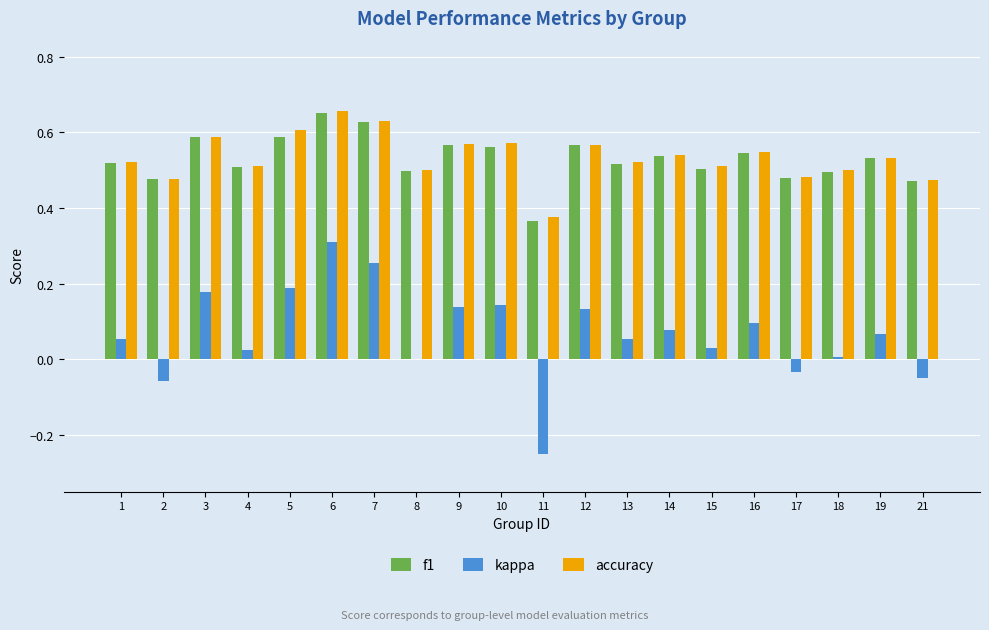

Which category has the highest value in the f1 series?

6